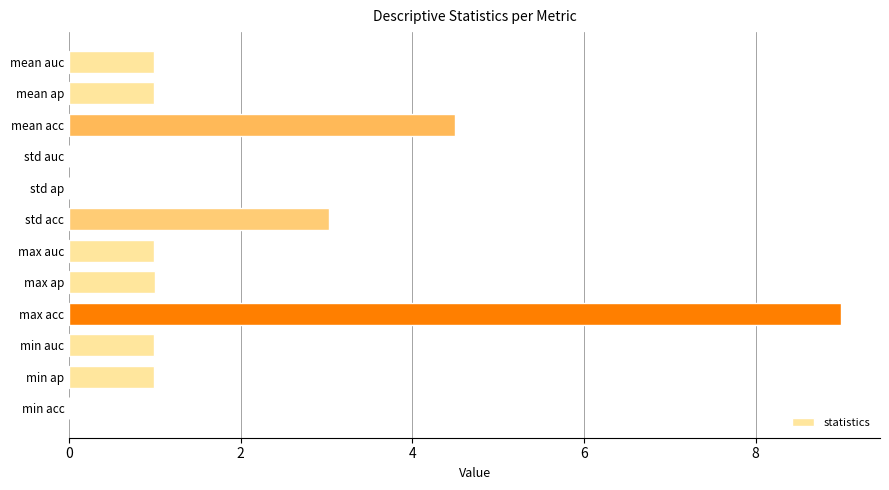

The chart shows a value of 12.2 at max acc. True or false?

False